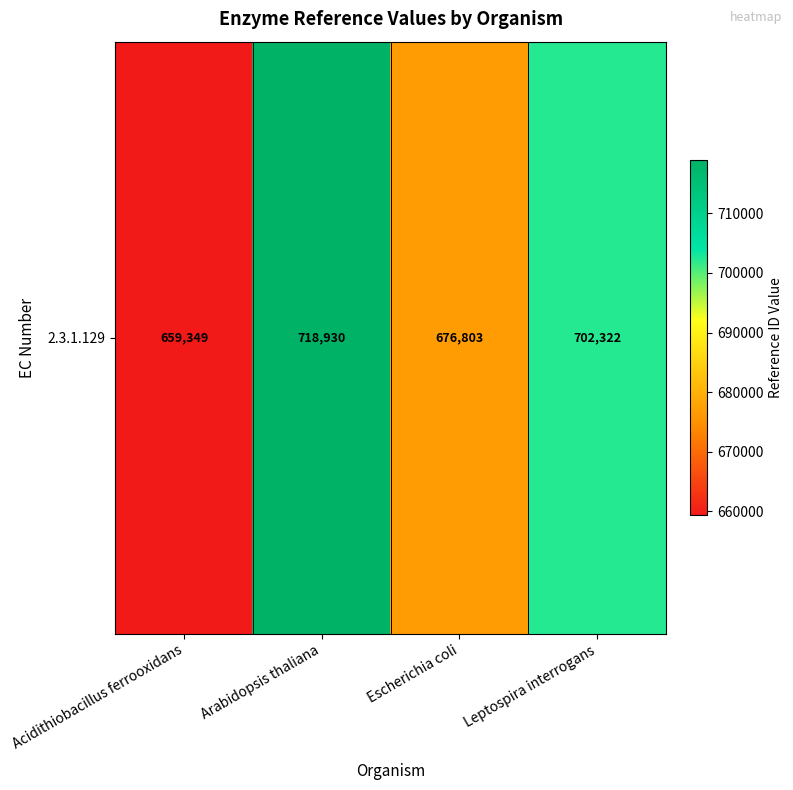

What is the average value?

689351